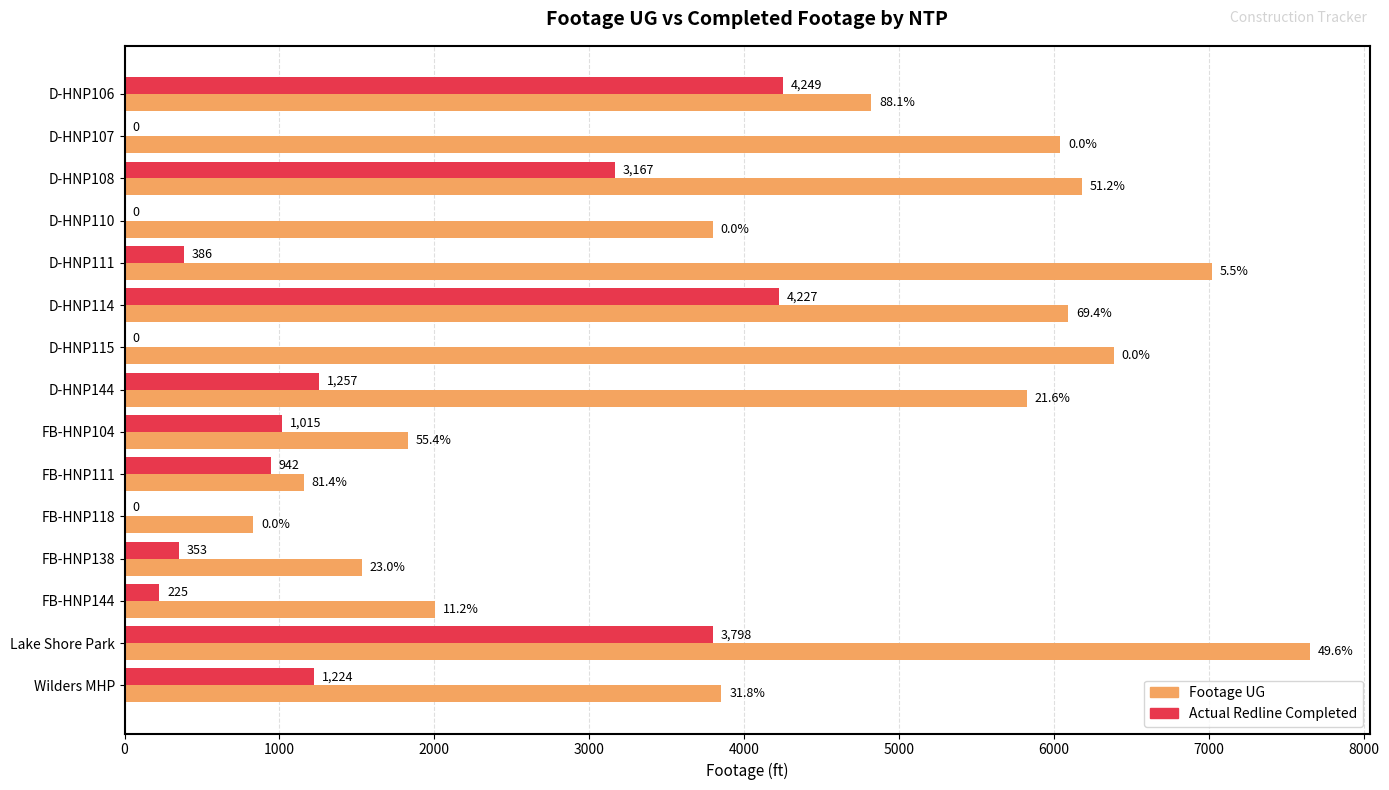

At which category is the sum across all series the highest?

Lake Shore Park